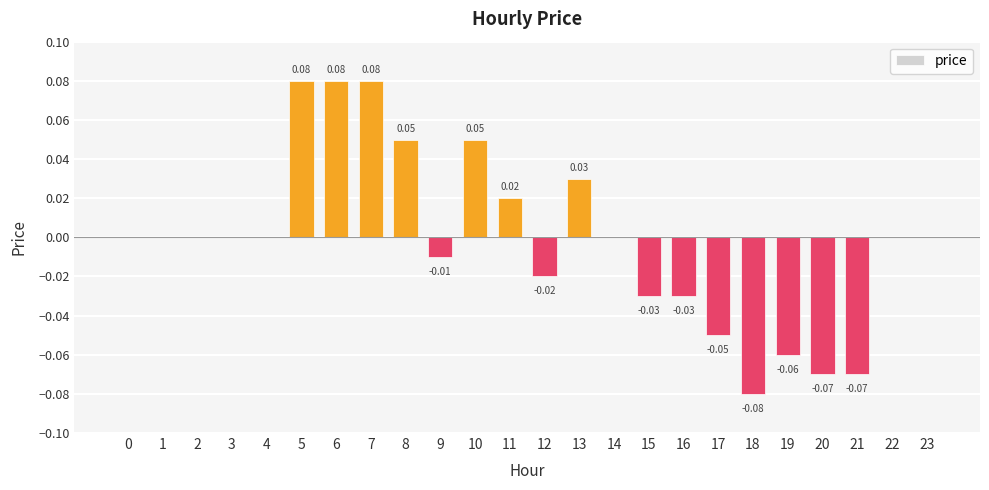

Between 19 and 11, which is larger?

11